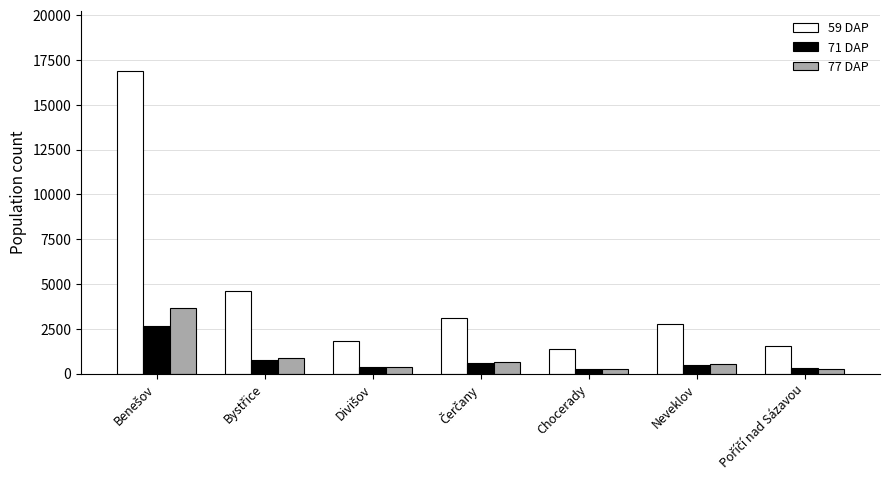

How many values in the 77 DAP series are below 527?

3